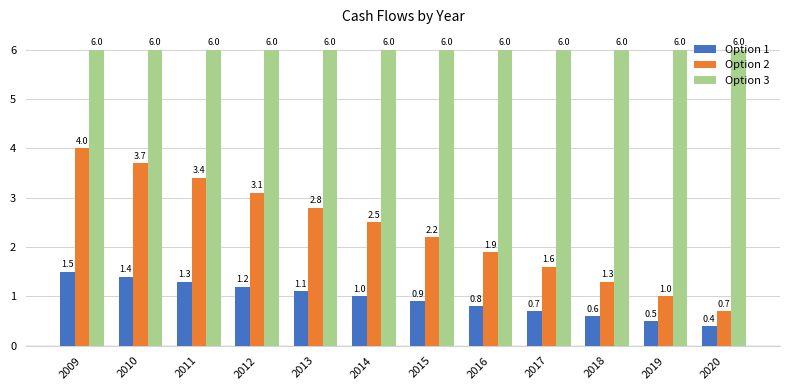

What is the value of the Option 2 bar at the 9th from the left?

1.6